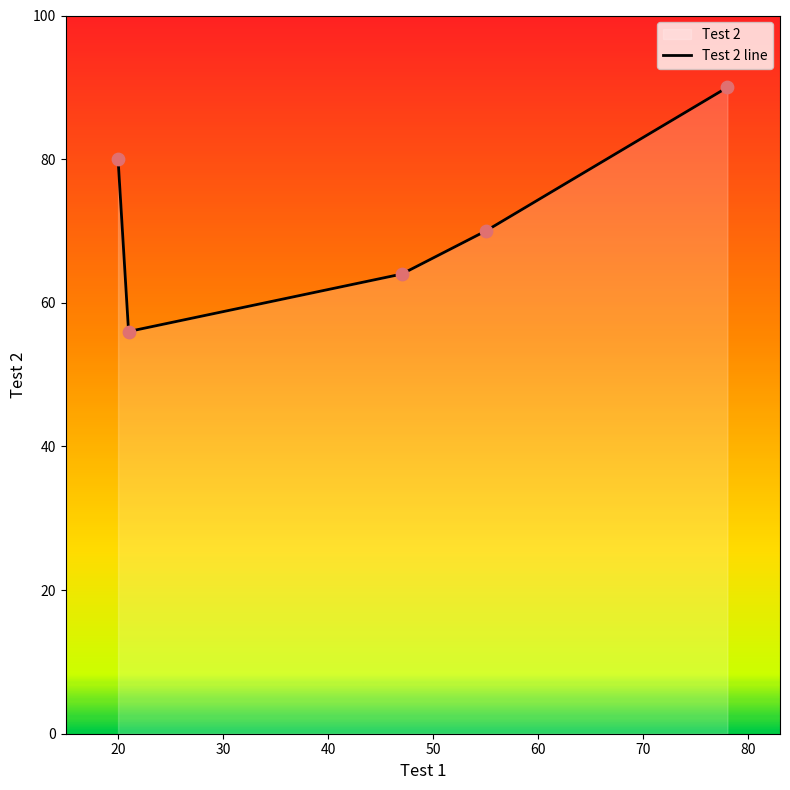

What is the smallest value displayed?

56